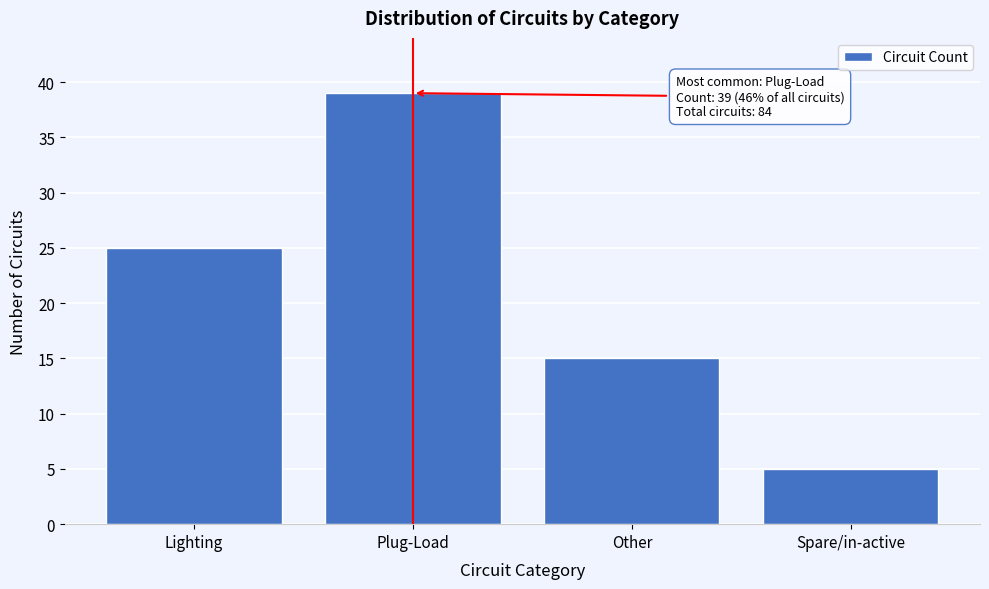

Reading left to right, list all the values displayed in this chart.

25	39	15	5